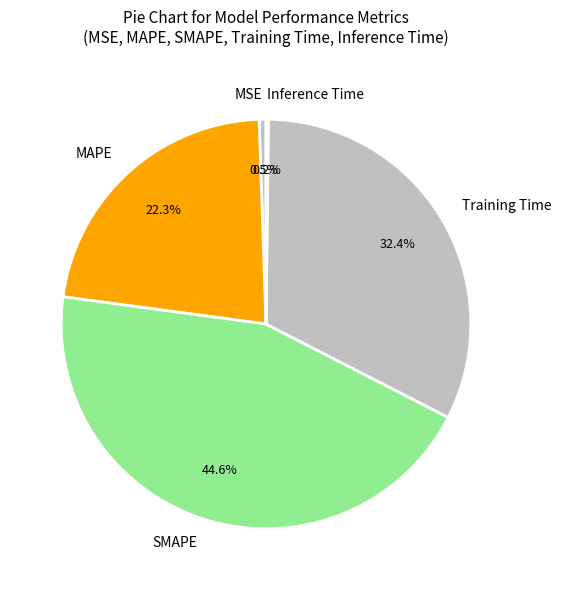

The SMAPE slice represents 55% of the pie. True or false?

False